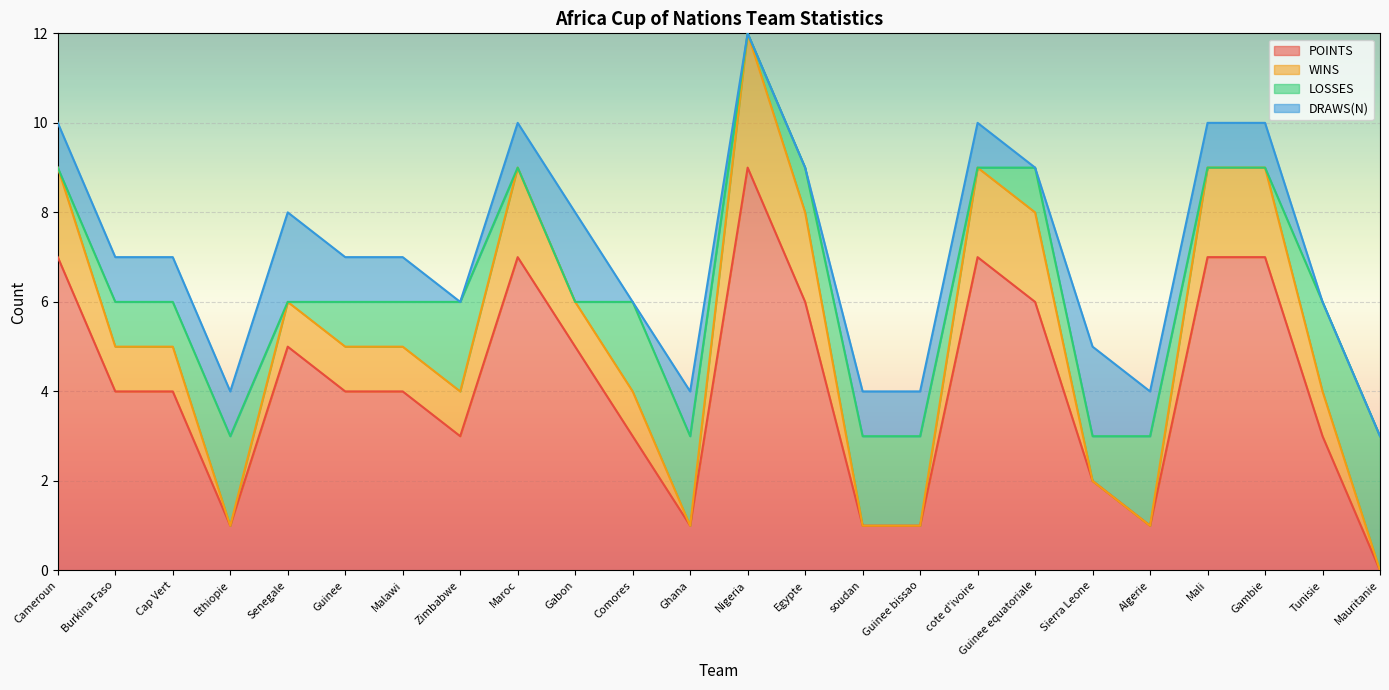

At how many categories does at least one series exceed 0?

24